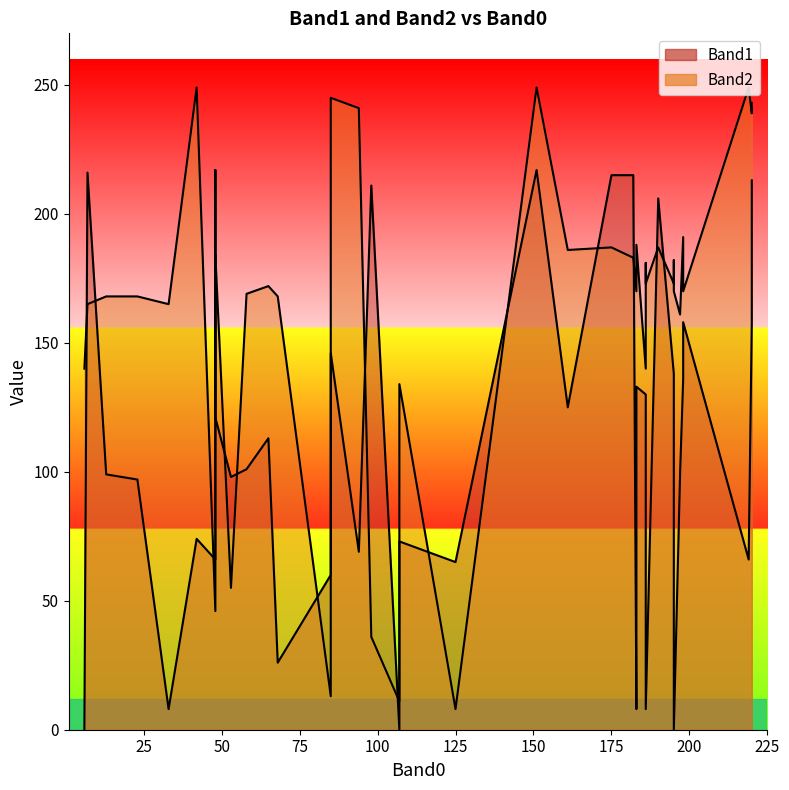

After their last crossing, which series has the higher values: Band1 or Band2?

Band2